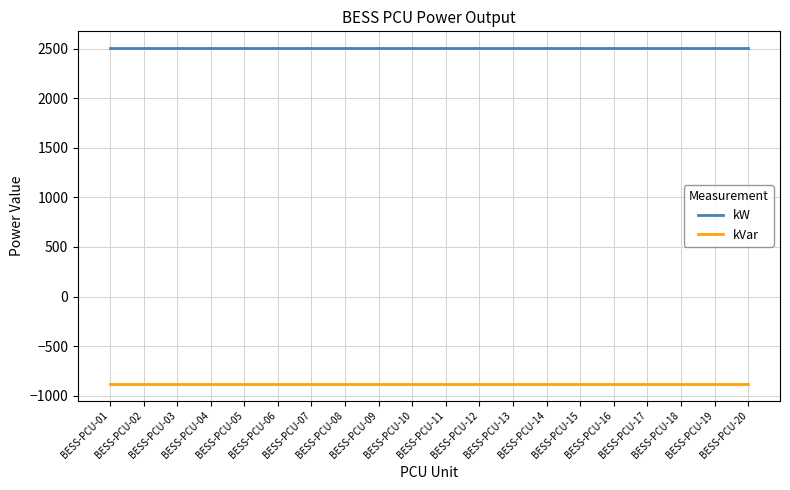

True or false: kW and kVar intersect in this chart.

False